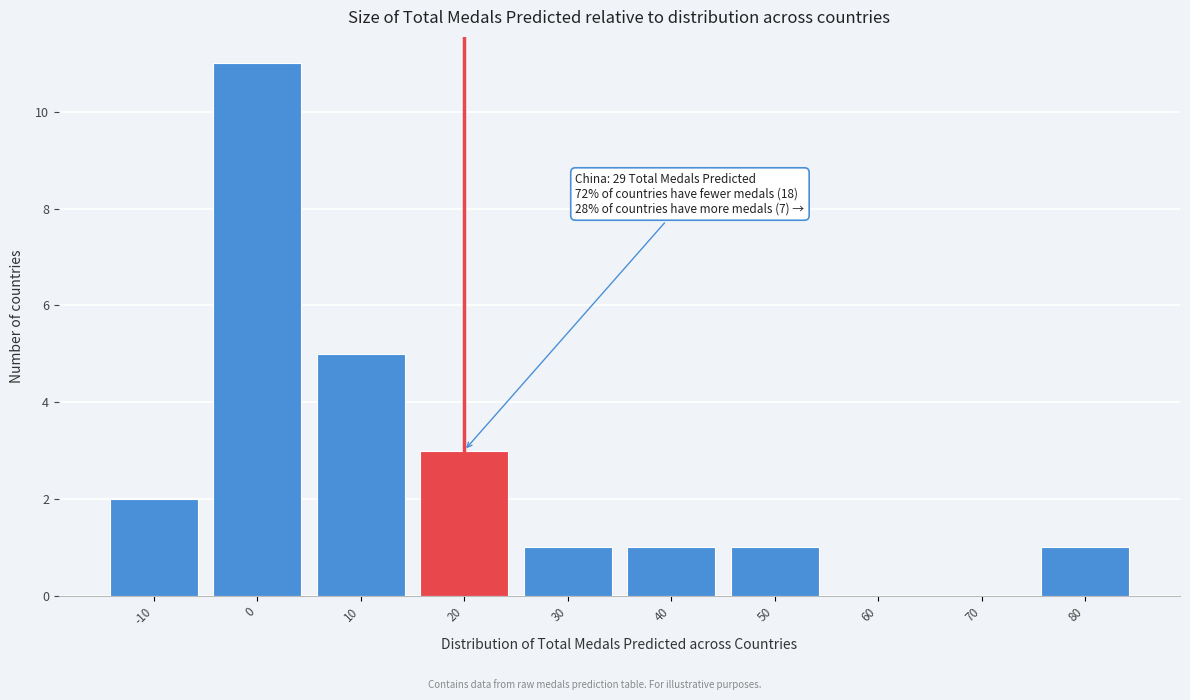

Reading left to right, what are all the values shown in this chart?

-10=2	0=11	10=5	20=3	30=1	40=1	50=1	60=0	70=0	80=1